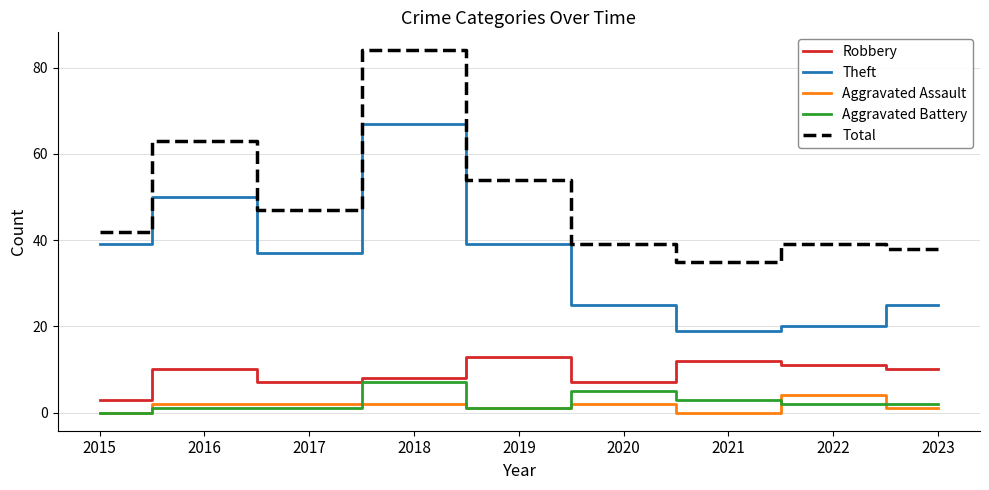

Reading left to right, extract all data points from this chart.

Robbery: 3	10	7	8	13	7	12	11	10
Theft: 39	50	37	67	39	25	19	20	25
Aggravated Assault: 0	2	2	2	1	2	0	4	1
Aggravated Battery: 0	1	1	7	1	5	3	2	2
Total: 42	63	47	84	54	39	35	39	38